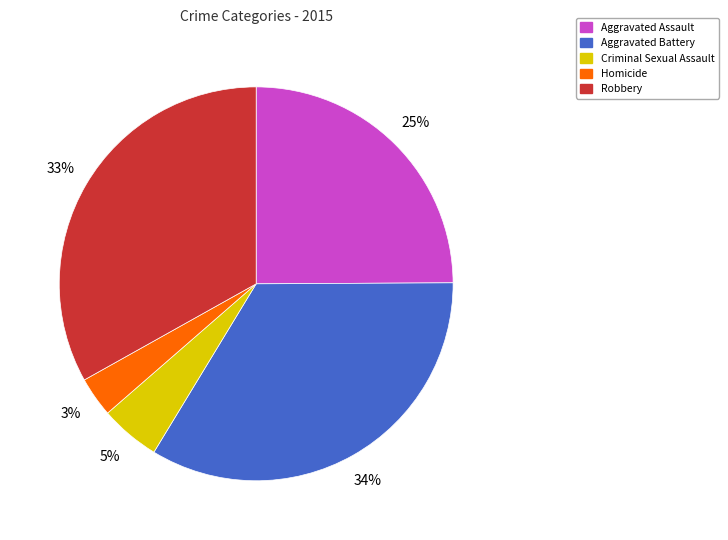

What is the ratio of the value at Robbery to the value at Aggravated Assault?

1.3